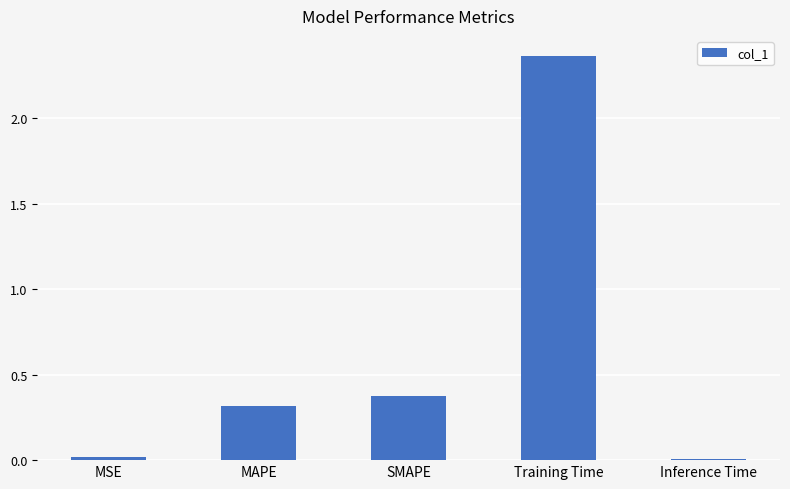

The value at SMAPE is 0.5. True or false?

False